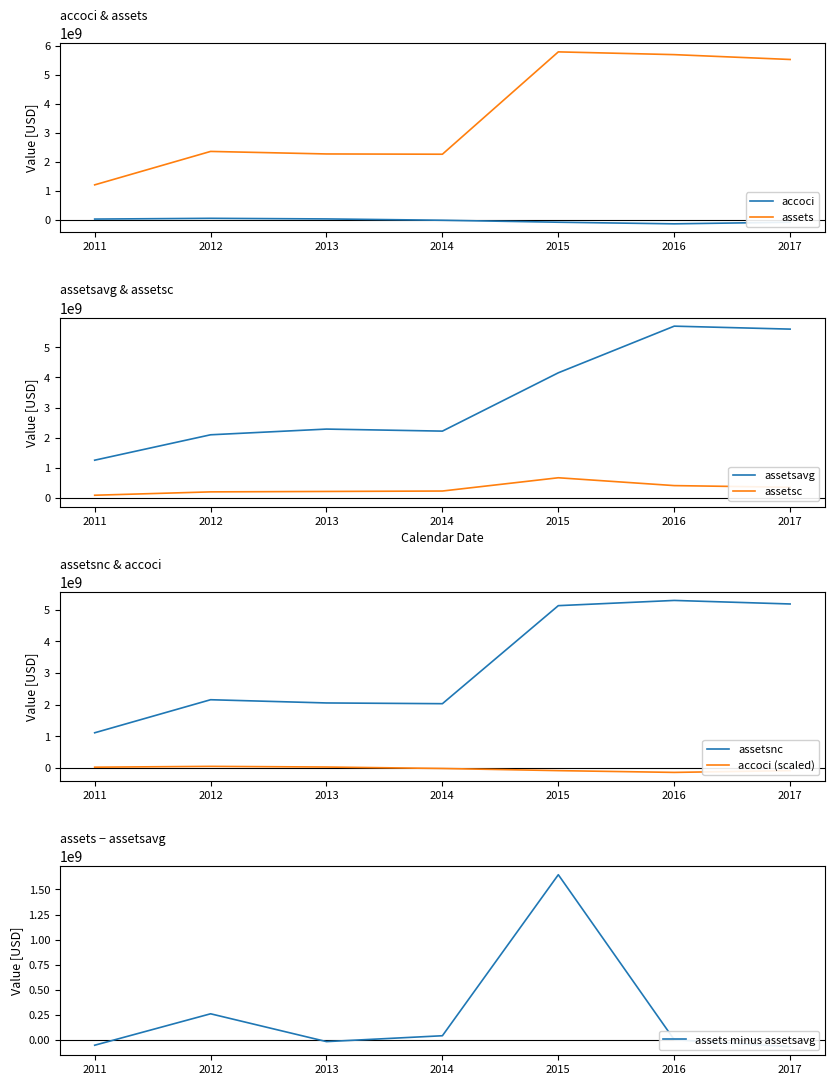

What is the sum of all accoci values?

-212714000